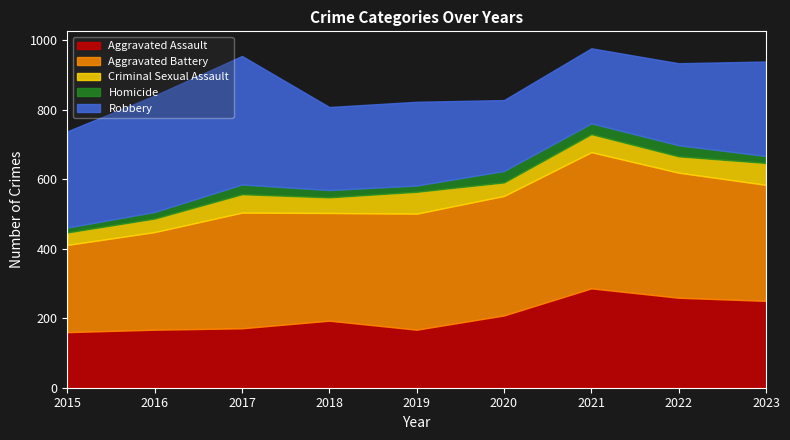

True or false: Criminal Sexual Assault and Aggravated Battery cross at least once.

False